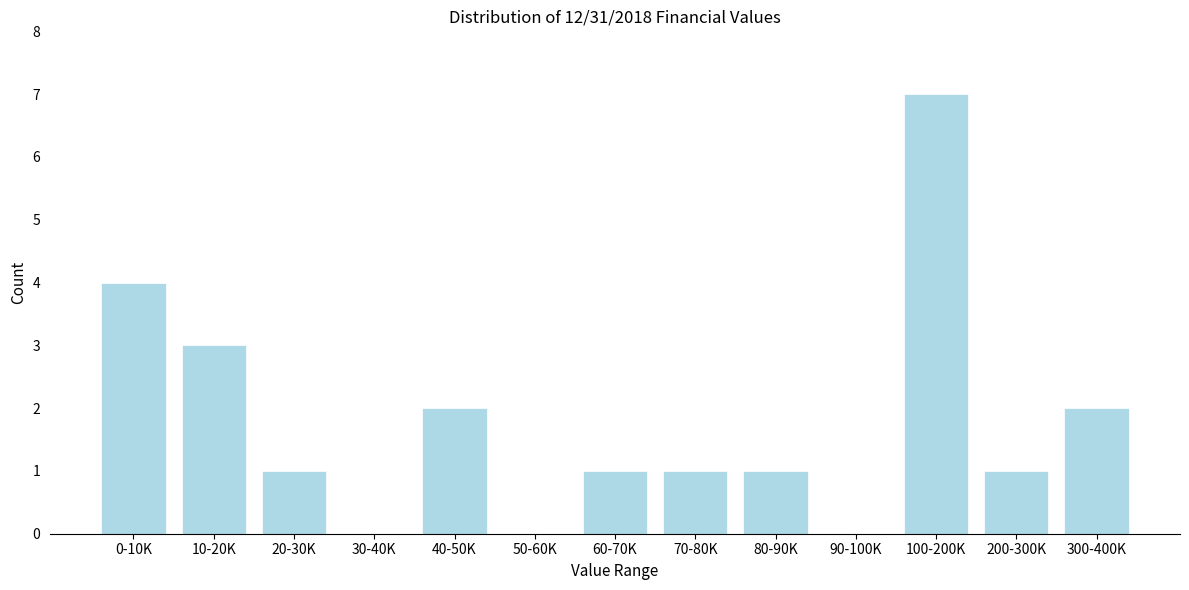

Reading left to right, transcribe all the data shown in this chart.

0-10K=4	10-20K=3	20-30K=1	30-40K=0	40-50K=2	50-60K=0	60-70K=1	70-80K=1	80-90K=1	90-100K=0	100-200K=7	200-300K=1	300-400K=2